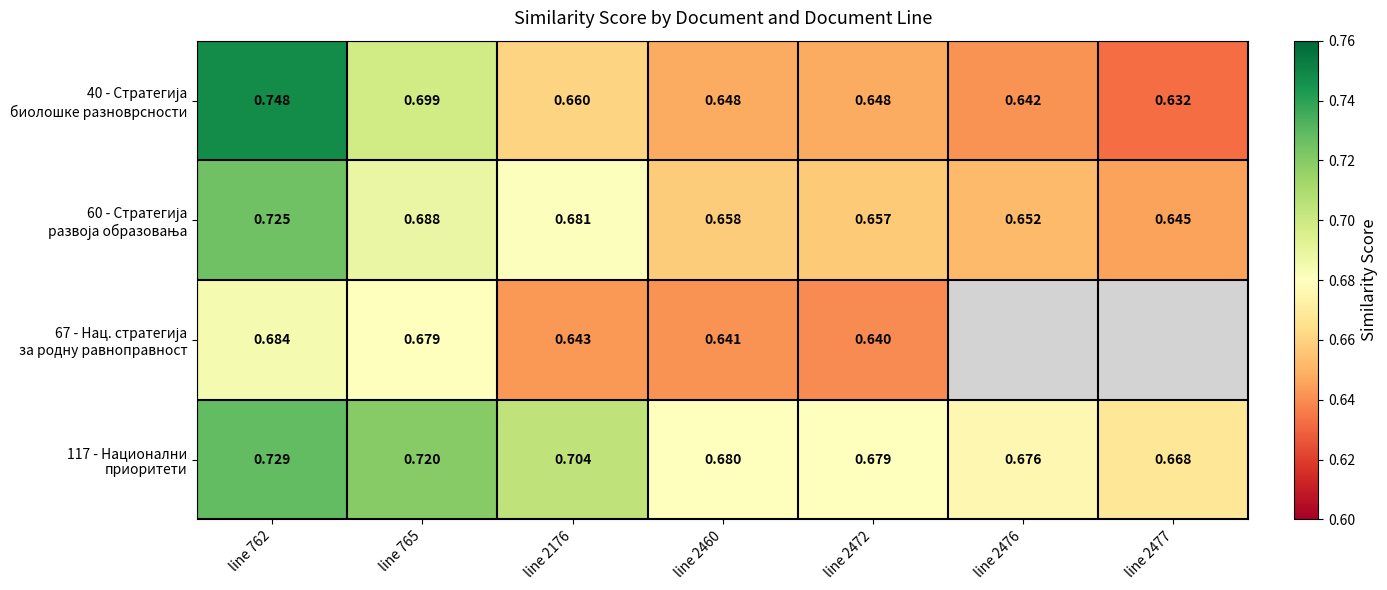

Rank the series at line 2176 from lowest to highest value.

67 - Нац. стратегија за родну равноправност, 40 - Стратегија биолошке разноврсности, 60 - Стратегија развоја образовања, 117 - Национални приоритети